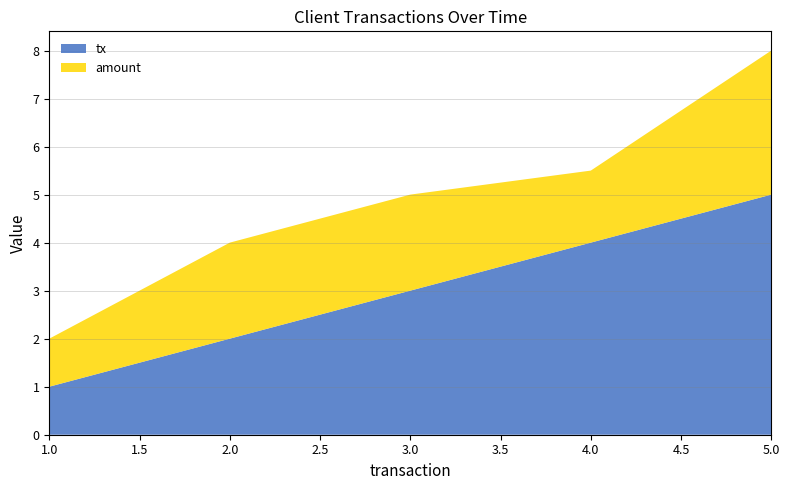

Reading left to right, extract all data points from this chart.

tx: 1=1.0	2=2.0	3=3.0	4=4.0	5=5.0
amount: 1=1.0	2=2.0	3=2.0	4=1.5	5=3.0